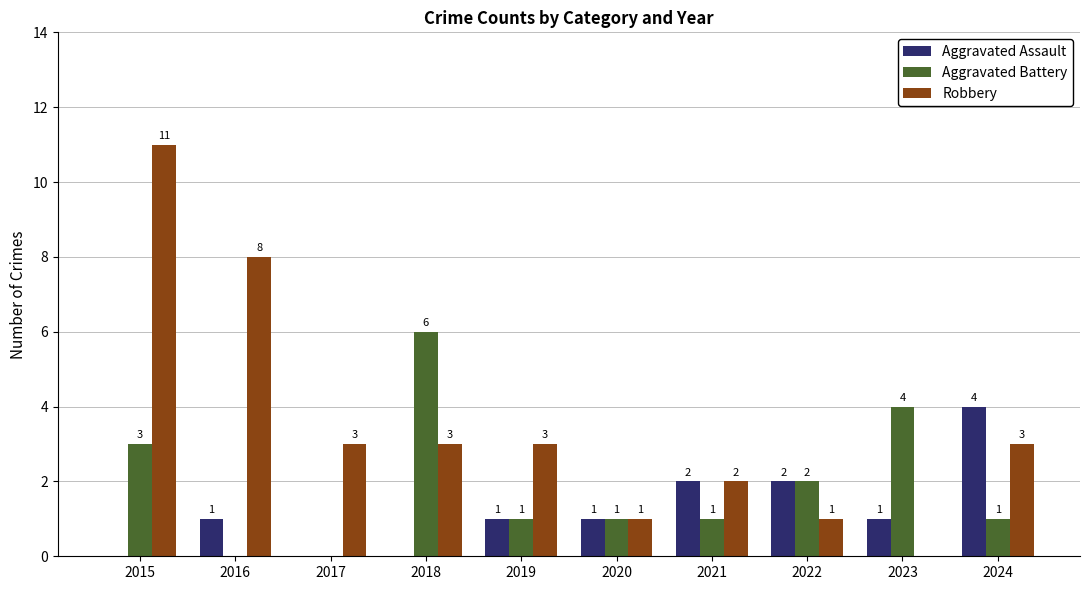

What is the average value of the Aggravated Assault series?

1